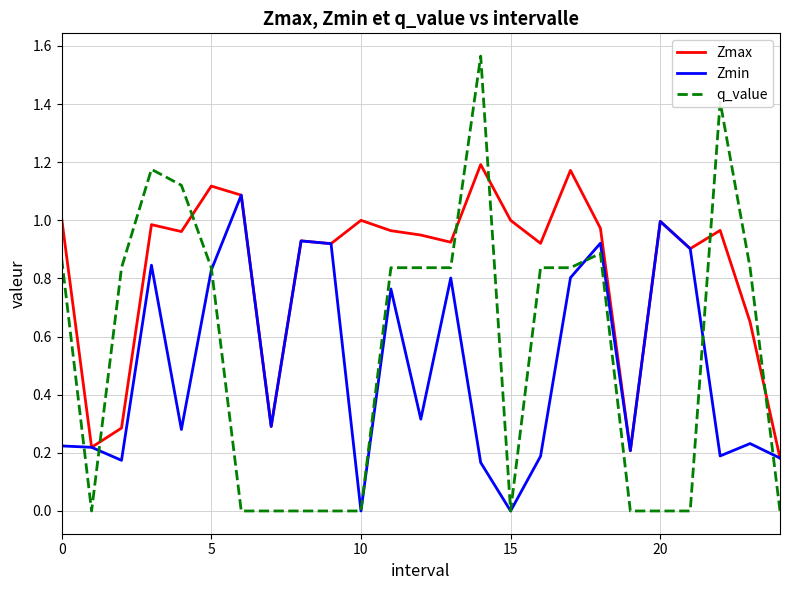

Rank the series by their maximum value, from lowest to highest.

Zmin, Zmax, q_value